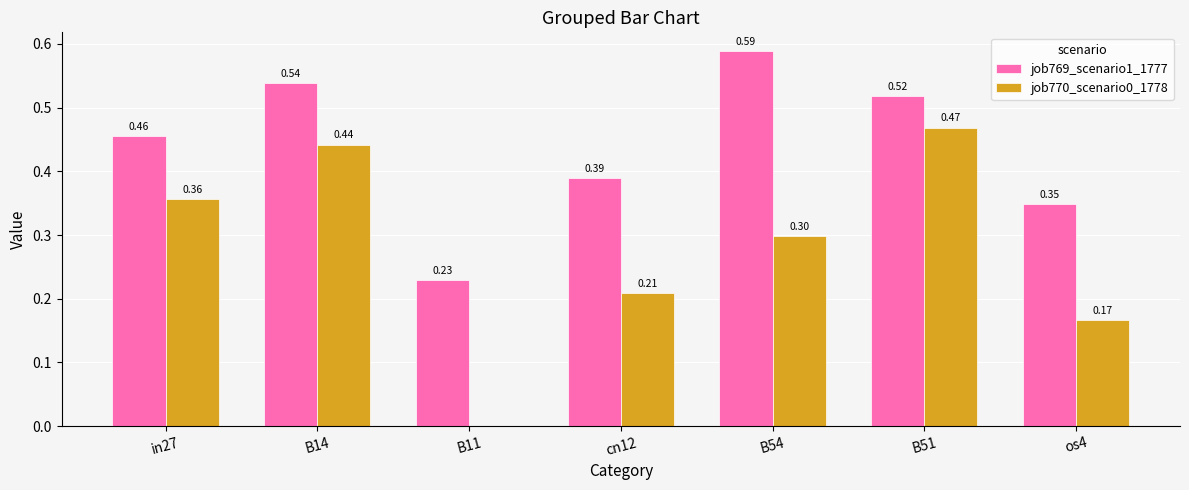

How many values in the job770_scenario0_1778 series exceed 0?

6